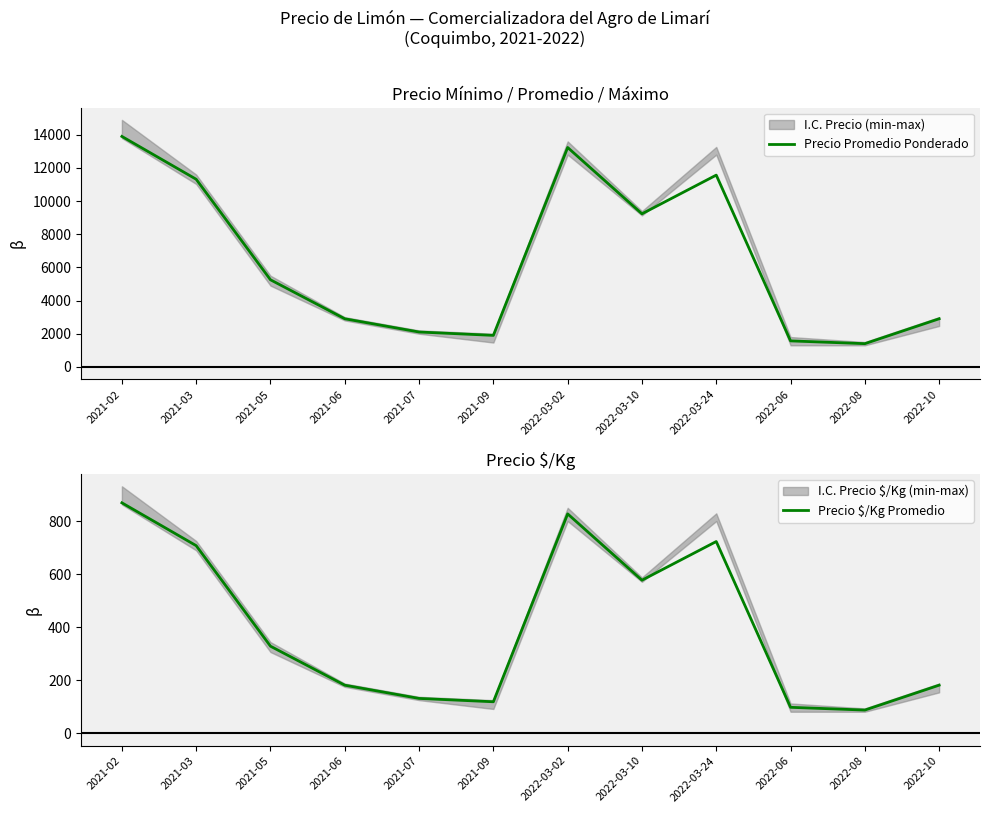

What are all the series names shown in the legend?

Precio Promedio Ponderado, Precio $/Kg Promedio